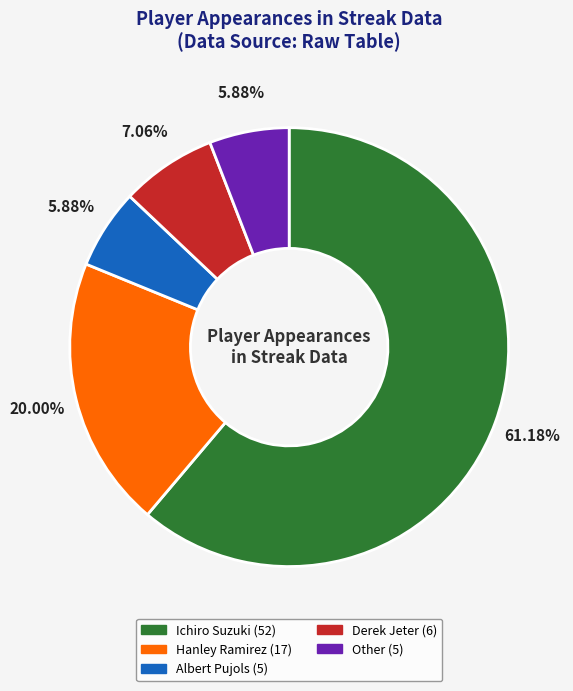

What portion of the pie excludes Derek Jeter?

92.9%